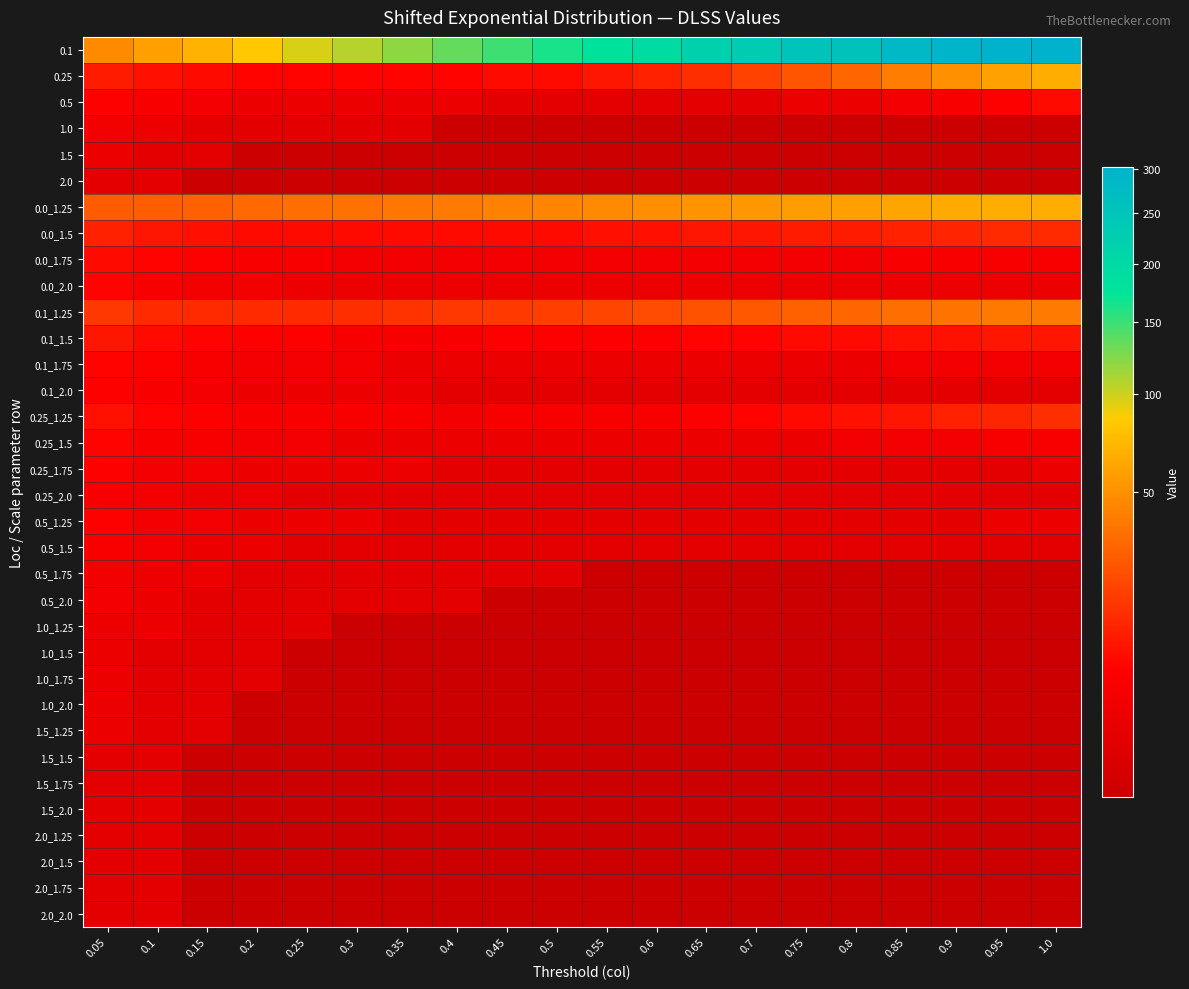

Reading left to right, extract all data points from this chart.

0.1: 0.05=47	0.1=58	0.15=69	0.2=83	0.25=96	0.3=107	0.35=120	0.4=134	0.45=149	0.5=163	0.55=180	0.6=197	0.65=219	0.7=232	0.75=252	0.8=259	0.85=281	0.9=295	0.95=303	1.0=301
0.25: 0.05=11	0.1=9	0.15=8	0.2=7	0.25=7	0.3=7	0.35=7	0.4=7	0.45=8	0.5=8	0.55=10	0.6=12	0.65=15	0.7=20	0.75=26	0.8=32	0.85=41	0.9=50	0.95=59	1.0=66
0.5: 0.05=6	0.1=5	0.15=4	0.2=3	0.25=3	0.3=3	0.35=3	0.4=3	0.45=2	0.5=2	0.55=2	0.6=2	0.65=2	0.7=2	0.75=3	0.8=3	0.85=4	0.9=5	0.95=6	1.0=8
1.0: 0.05=4	0.1=3	0.15=2	0.2=2	0.25=2	0.3=2	0.35=2	0.4=1	0.45=1	0.5=1	0.55=1	0.6=1	0.65=1	0.7=1	0.75=1	0.8=1	0.85=1	0.9=1	0.95=1	1.0=1
1.5: 0.05=3	0.1=2	0.15=2	0.2=1	0.25=1	0.3=1	0.35=1	0.4=1	0.45=1	0.5=1	0.55=1	0.6=1	0.65=1	0.7=1	0.75=1	0.8=1	0.85=1	0.9=1	0.95=1	1.0=1
2.0: 0.05=2	0.1=2	0.15=1	0.2=1	0.25=1	0.3=1	0.35=1	0.4=1	0.45=1	0.5=1	0.55=1	0.6=1	0.65=1	0.7=1	0.75=1	0.8=1	0.85=1	0.9=1	0.95=1	1.0=1
0.0_1.25: 0.05=28	0.1=29	0.15=30	0.2=33	0.25=35	0.3=36	0.35=38	0.4=40	0.45=43	0.5=45	0.55=47	0.6=49	0.65=52	0.7=54	0.75=57	0.8=58	0.85=61	0.9=64	0.95=66	1.0=66
0.0_1.5: 0.05=12	0.1=10	0.15=9	0.2=8	0.25=8	0.3=8	0.35=8	0.4=8	0.45=8	0.5=8	0.55=9	0.6=9	0.65=10	0.7=10	0.75=11	0.8=11	0.85=12	0.9=13	0.95=14	1.0=14
0.0_1.75: 0.05=8	0.1=7	0.15=6	0.2=5	0.25=5	0.3=4	0.35=4	0.4=4	0.45=4	0.5=4	0.55=4	0.6=4	0.65=4	0.7=4	0.75=4	0.8=4	0.85=5	0.9=5	0.95=5	1.0=5
0.0_2.0: 0.05=7	0.1=5	0.15=4	0.2=4	0.25=3	0.3=3	0.35=3	0.4=3	0.45=3	0.5=3	0.55=3	0.6=3	0.65=3	0.7=3	0.75=3	0.8=3	0.85=3	0.9=3	0.95=3	1.0=3
0.1_1.25: 0.05=17	0.1=14	0.15=14	0.2=14	0.25=14	0.3=15	0.35=16	0.4=17	0.45=18	0.5=19	0.55=21	0.6=23	0.65=25	0.7=27	0.75=30	0.8=32	0.85=35	0.9=37	0.95=39	1.0=40
0.1_1.5: 0.05=10	0.1=8	0.15=7	0.2=6	0.25=6	0.3=5	0.35=5	0.4=5	0.45=6	0.5=6	0.55=6	0.6=6	0.65=7	0.7=7	0.75=8	0.8=8	0.85=9	0.9=9	0.95=10	1.0=10
0.1_1.75: 0.05=7	0.1=6	0.15=5	0.2=4	0.25=4	0.3=4	0.35=3	0.4=3	0.45=3	0.5=3	0.55=3	0.6=3	0.65=3	0.7=3	0.75=3	0.8=3	0.85=4	0.9=4	0.95=4	1.0=4
0.1_2.0: 0.05=6	0.1=5	0.15=4	0.2=3	0.25=3	0.3=3	0.35=3	0.4=2	0.45=2	0.5=2	0.55=2	0.6=2	0.65=2	0.7=2	0.75=2	0.8=2	0.85=2	0.9=2	0.95=2	1.0=2
0.25_1.25: 0.05=9	0.1=7	0.15=6	0.2=5	0.25=5	0.3=5	0.35=5	0.4=4	0.45=5	0.5=5	0.55=5	0.6=5	0.65=6	0.7=7	0.75=8	0.8=9	0.85=10	0.9=12	0.95=13	1.0=15
0.25_1.5: 0.05=7	0.1=5	0.15=5	0.2=4	0.25=4	0.3=3	0.35=3	0.4=3	0.45=3	0.5=3	0.55=3	0.6=3	0.65=3	0.7=3	0.75=3	0.8=4	0.85=4	0.9=4	0.95=5	1.0=5
0.25_1.75: 0.05=6	0.1=4	0.15=4	0.2=3	0.25=3	0.3=3	0.35=3	0.4=2	0.45=2	0.5=2	0.55=2	0.6=2	0.65=2	0.7=2	0.75=2	0.8=2	0.85=2	0.9=2	0.95=2	1.0=3
0.25_2.0: 0.05=5	0.1=4	0.15=3	0.2=3	0.25=2	0.3=2	0.35=2	0.4=2	0.45=2	0.5=2	0.55=2	0.6=2	0.65=2	0.7=2	0.75=2	0.8=2	0.85=2	0.9=2	0.95=2	1.0=2
0.5_1.25: 0.05=6	0.1=4	0.15=4	0.2=3	0.25=3	0.3=3	0.35=2	0.4=2	0.45=2	0.5=2	0.55=2	0.6=2	0.65=2	0.7=2	0.75=2	0.8=2	0.85=2	0.9=2	0.95=3	1.0=3
0.5_1.5: 0.05=5	0.1=4	0.15=3	0.2=3	0.25=2	0.3=2	0.35=2	0.4=2	0.45=2	0.5=2	0.55=2	0.6=2	0.65=2	0.7=2	0.75=2	0.8=2	0.85=2	0.9=2	0.95=2	1.0=2
0.5_1.75: 0.05=4	0.1=3	0.15=3	0.2=2	0.25=2	0.3=2	0.35=2	0.4=2	0.45=2	0.5=2	0.55=1	0.6=1	0.65=1	0.7=1	0.75=1	0.8=1	0.85=1	0.9=1	0.95=1	1.0=1
0.5_2.0: 0.05=4	0.1=3	0.15=2	0.2=2	0.25=2	0.3=2	0.35=2	0.4=2	0.45=1	0.5=1	0.55=1	0.6=1	0.65=1	0.7=1	0.75=1	0.8=1	0.85=1	0.9=1	0.95=1	1.0=1
1.0_1.25: 0.05=3	0.1=3	0.15=2	0.2=2	0.25=2	0.3=1	0.35=1	0.4=1	0.45=1	0.5=1	0.55=1	0.6=1	0.65=1	0.7=1	0.75=1	0.8=1	0.85=1	0.9=1	0.95=1	1.0=1
1.0_1.5: 0.05=3	0.1=2	0.15=2	0.2=2	0.25=1	0.3=1	0.35=1	0.4=1	0.45=1	0.5=1	0.55=1	0.6=1	0.65=1	0.7=1	0.75=1	0.8=1	0.85=1	0.9=1	0.95=1	1.0=1
1.0_1.75: 0.05=3	0.1=2	0.15=2	0.2=2	0.25=1	0.3=1	0.35=1	0.4=1	0.45=1	0.5=1	0.55=1	0.6=1	0.65=1	0.7=1	0.75=1	0.8=1	0.85=1	0.9=1	0.95=1	1.0=1
1.0_2.0: 0.05=3	0.1=2	0.15=2	0.2=1	0.25=1	0.3=1	0.35=1	0.4=1	0.45=1	0.5=1	0.55=1	0.6=1	0.65=1	0.7=1	0.75=1	0.8=1	0.85=1	0.9=1	0.95=1	1.0=1
1.5_1.25: 0.05=3	0.1=2	0.15=2	0.2=1	0.25=1	0.3=1	0.35=1	0.4=1	0.45=1	0.5=1	0.55=1	0.6=1	0.65=1	0.7=1	0.75=1	0.8=1	0.85=1	0.9=1	0.95=1	1.0=1
1.5_1.5: 0.05=2	0.1=2	0.15=1	0.2=1	0.25=1	0.3=1	0.35=1	0.4=1	0.45=1	0.5=1	0.55=1	0.6=1	0.65=1	0.7=1	0.75=1	0.8=1	0.85=1	0.9=1	0.95=1	1.0=1
1.5_1.75: 0.05=2	0.1=2	0.15=1	0.2=1	0.25=1	0.3=1	0.35=1	0.4=1	0.45=1	0.5=1	0.55=1	0.6=1	0.65=1	0.7=1	0.75=1	0.8=1	0.85=1	0.9=1	0.95=1	1.0=1
1.5_2.0: 0.05=2	0.1=2	0.15=1	0.2=1	0.25=1	0.3=1	0.35=1	0.4=1	0.45=1	0.5=1	0.55=1	0.6=1	0.65=1	0.7=1	0.75=1	0.8=1	0.85=1	0.9=1	0.95=1	1.0=1
2.0_1.25: 0.05=2	0.1=2	0.15=1	0.2=1	0.25=1	0.3=1	0.35=1	0.4=1	0.45=1	0.5=1	0.55=1	0.6=1	0.65=1	0.7=1	0.75=1	0.8=1	0.85=1	0.9=1	0.95=1	1.0=1
2.0_1.5: 0.05=2	0.1=2	0.15=1	0.2=1	0.25=1	0.3=1	0.35=1	0.4=1	0.45=1	0.5=1	0.55=1	0.6=1	0.65=1	0.7=1	0.75=1	0.8=1	0.85=1	0.9=1	0.95=1	1.0=1
2.0_1.75: 0.05=2	0.1=2	0.15=1	0.2=1	0.25=1	0.3=1	0.35=1	0.4=1	0.45=1	0.5=1	0.55=1	0.6=1	0.65=1	0.7=1	0.75=1	0.8=1	0.85=1	0.9=1	0.95=1	1.0=1
2.0_2.0: 0.05=2	0.1=2	0.15=1	0.2=1	0.25=1	0.3=1	0.35=1	0.4=1	0.45=1	0.5=1	0.55=1	0.6=1	0.65=1	0.7=1	0.75=1	0.8=1	0.85=1	0.9=1	0.95=1	1.0=1